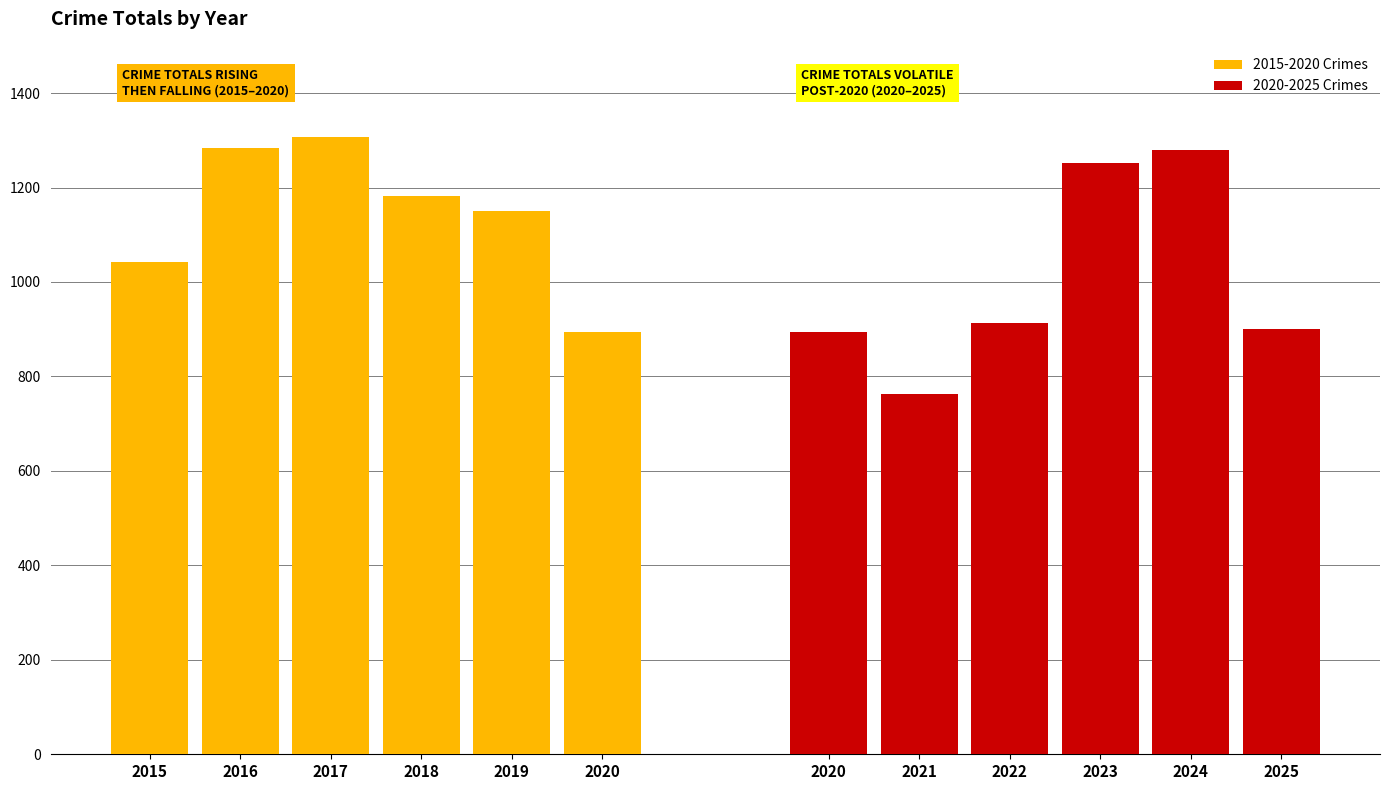

What is the value of the 2015-2020 Crimes bar at the 5th from the left?

1151